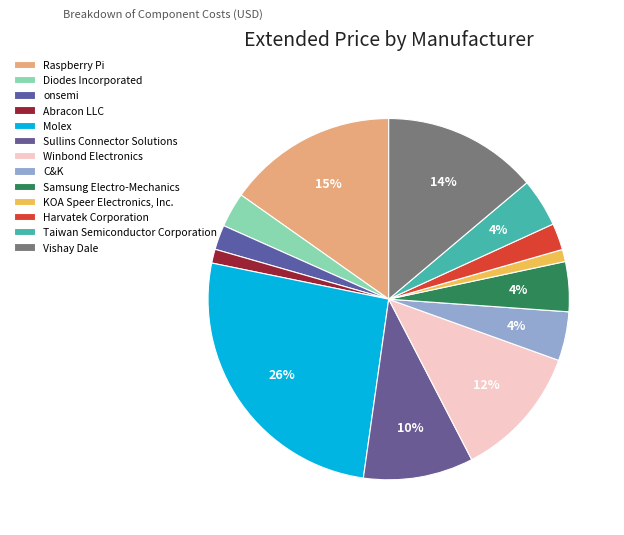

Count the number of slices in the pie.

13